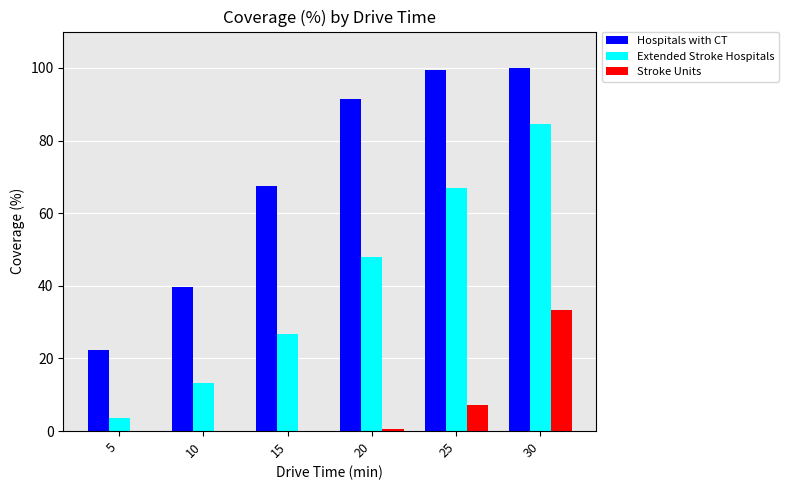

How many series are shown in this chart?

3